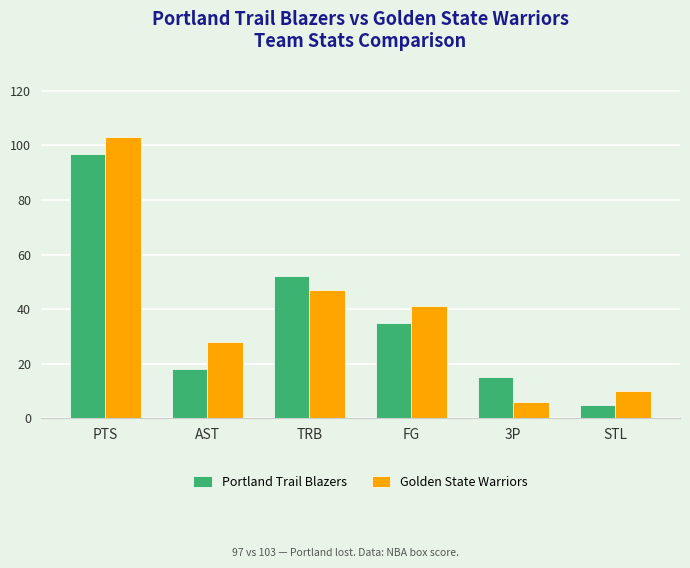

At which category is the sum across all series the highest?

PTS